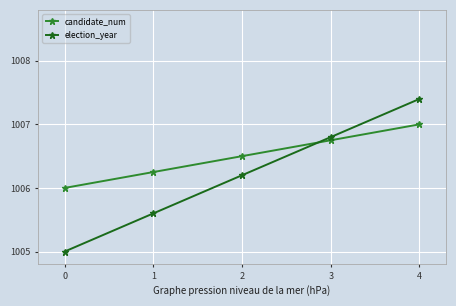

The value of candidate_num at 3 is 1713.1. True or false?

False